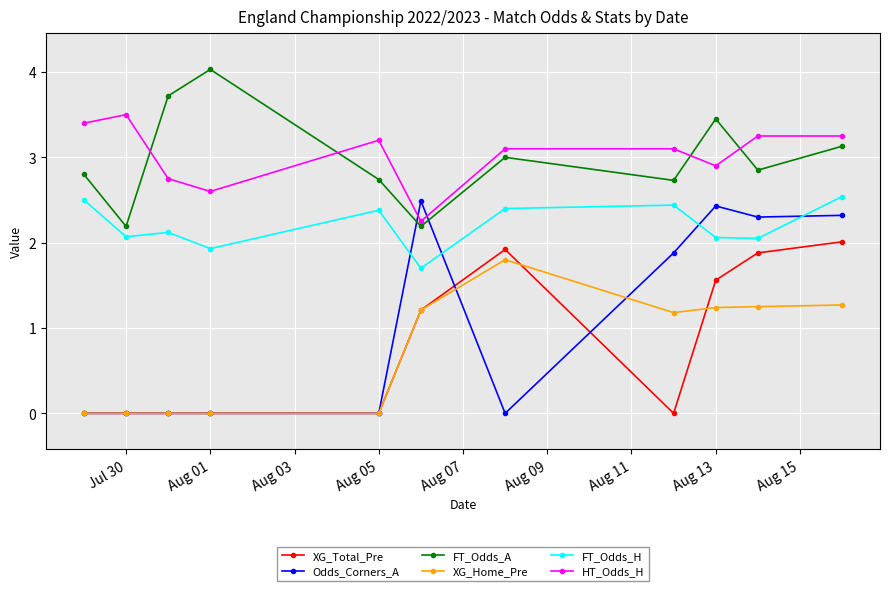

True or false: XG_Total_Pre and HT_Odds_H intersect in this chart.

False